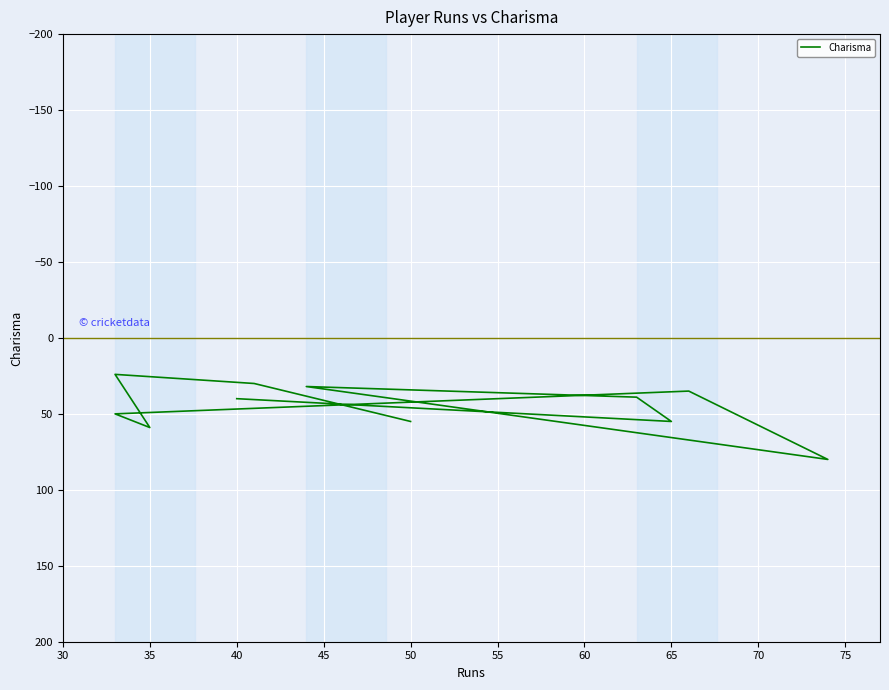

What is the maximum value shown in the chart?

80